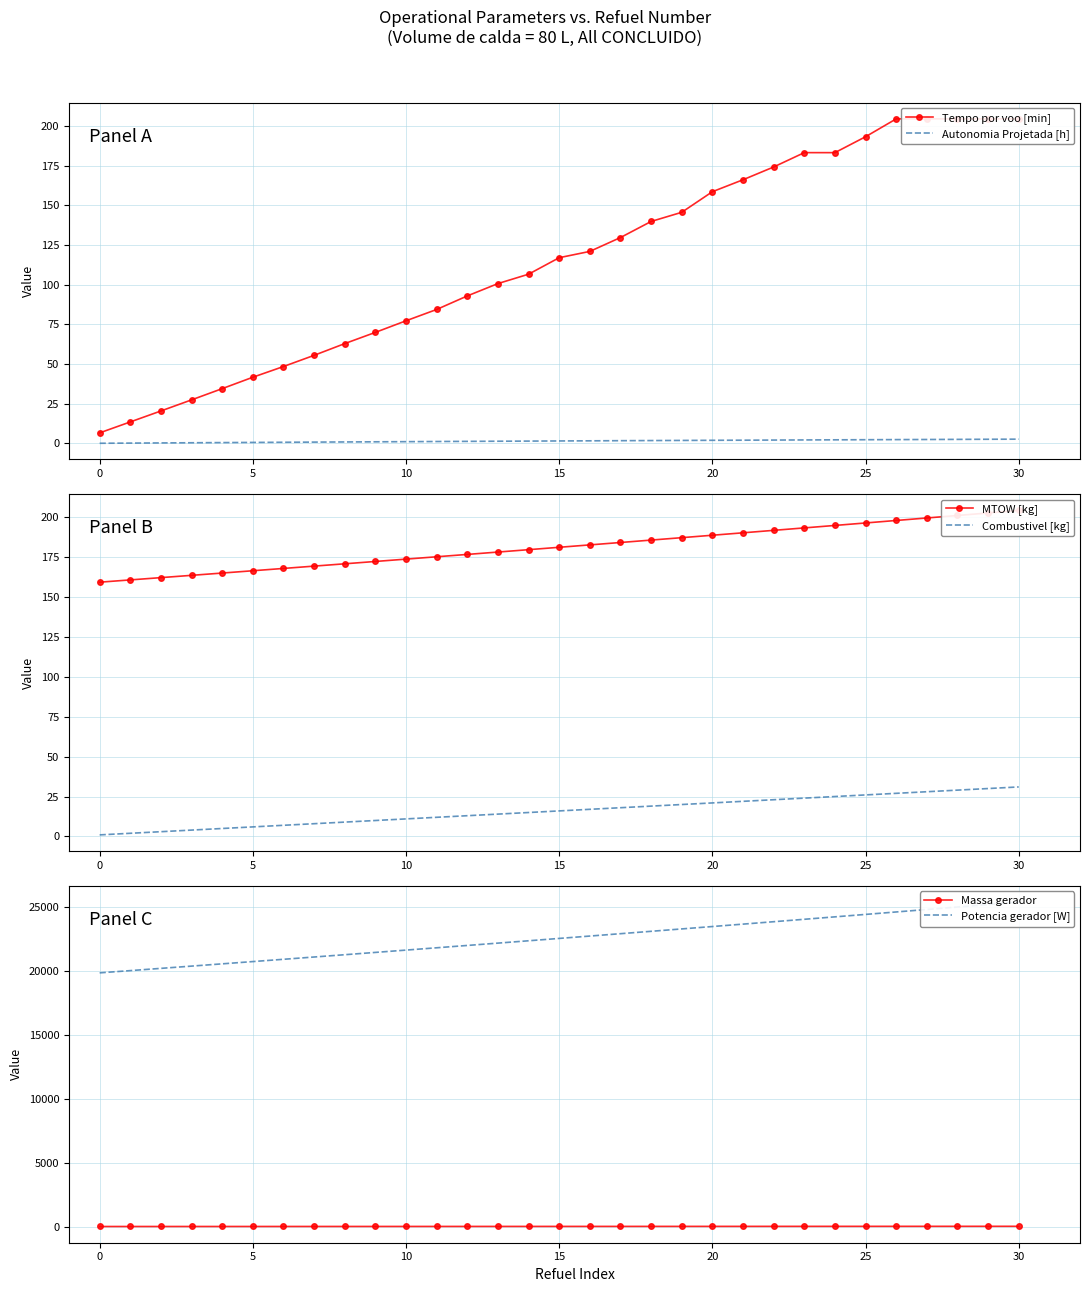

What is the value of the Potencia gerador [W] point at the 1st from the left?

19859.2